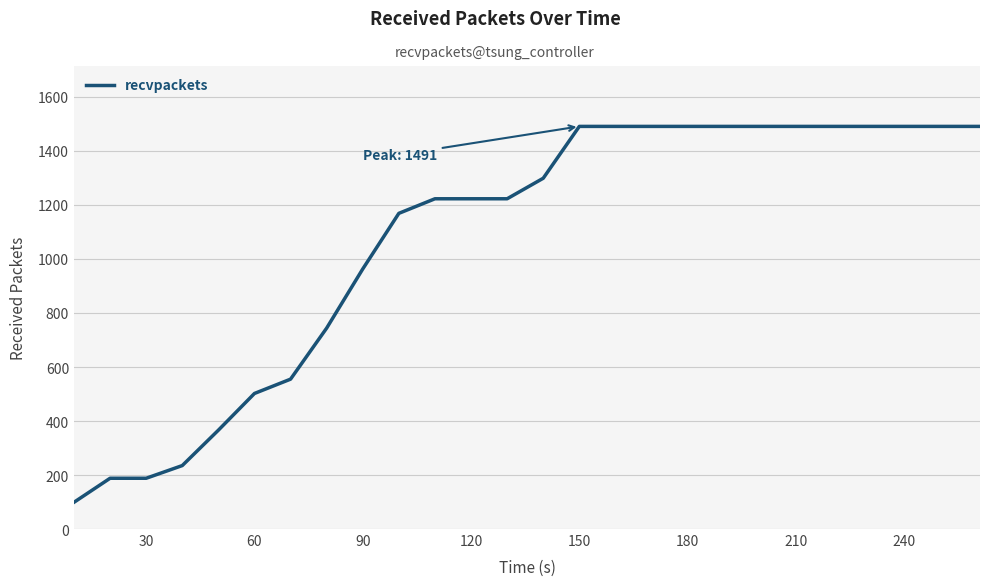

How many distinct data groups are displayed?

1